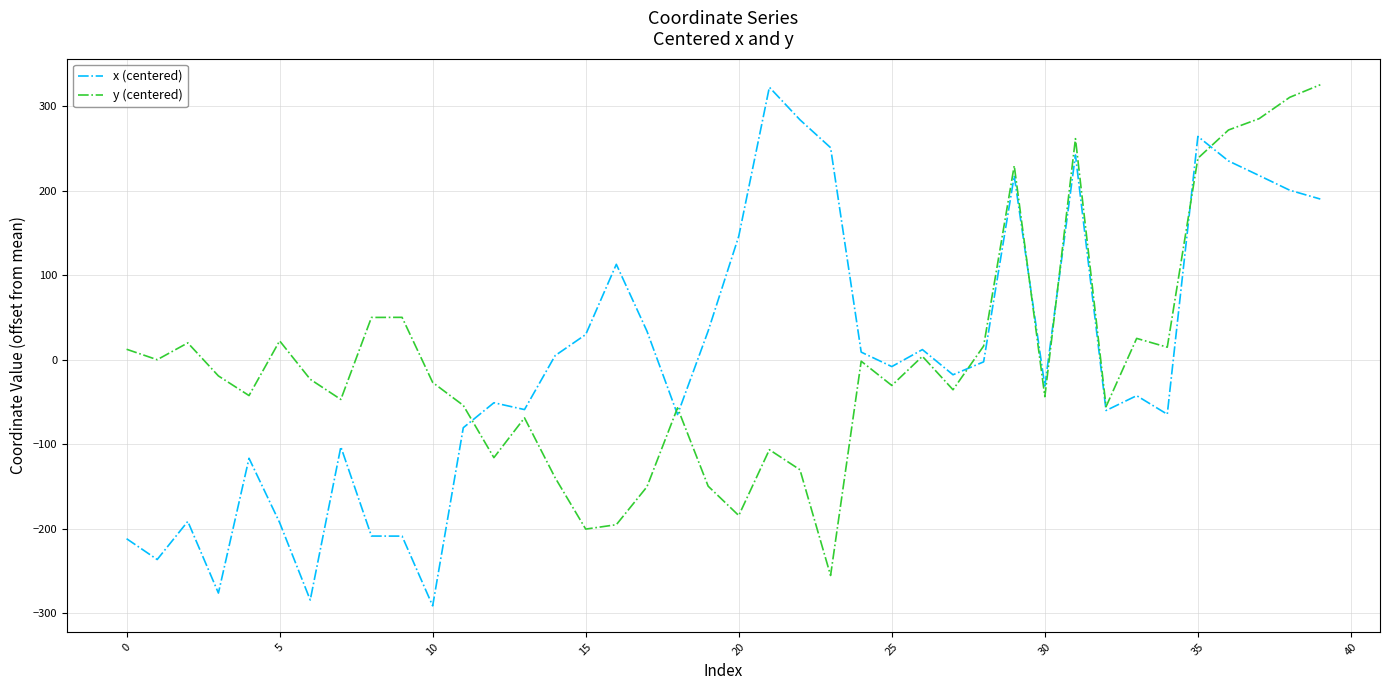

How many lines are shown in the chart?

2